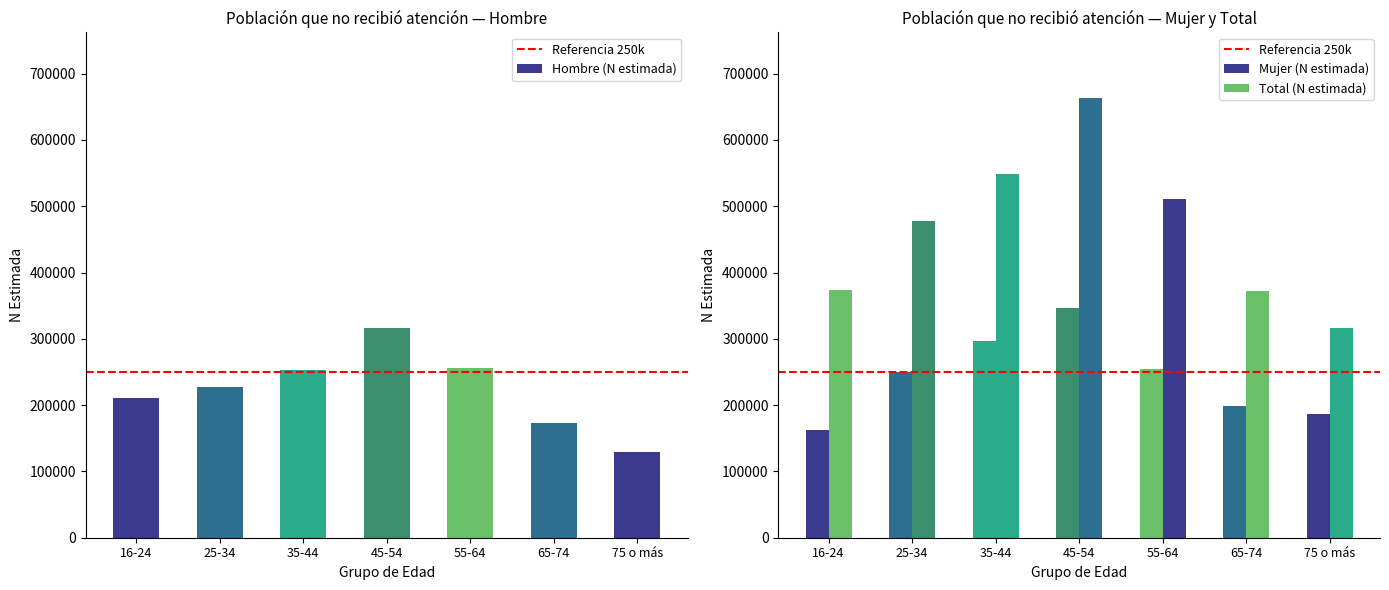

Which series changed the most between 25-34 and 35-44?

Total (N estimada)